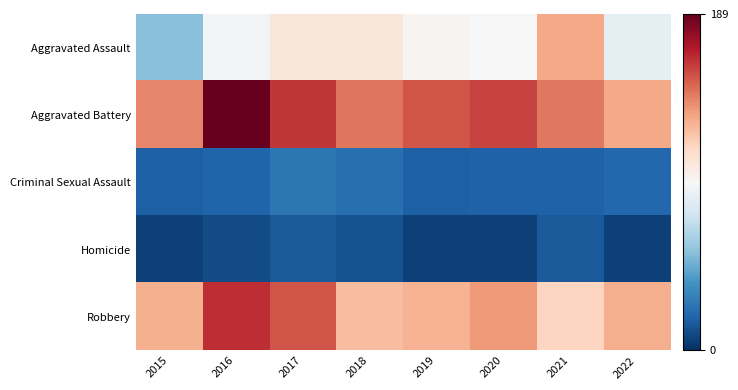

Reading left to right, list all the values displayed in this chart.

Aggravated Assault: 2015=55	2016=92	2017=105	2018=105	2019=97	2020=95	2021=130	2022=85
Aggravated Battery: 2015=141	2016=189	2017=162	2018=145	2019=154	2020=158	2021=144	2022=130
Criminal Sexual Assault: 2015=17	2016=19	2017=26	2018=23	2019=17	2020=18	2021=18	2022=20
Homicide: 2015=6	2016=10	2017=15	2018=12	2019=6	2020=6	2021=15	2022=6
Robbery: 2015=128	2016=164	2017=154	2018=124	2019=127	2020=135	2021=115	2022=129